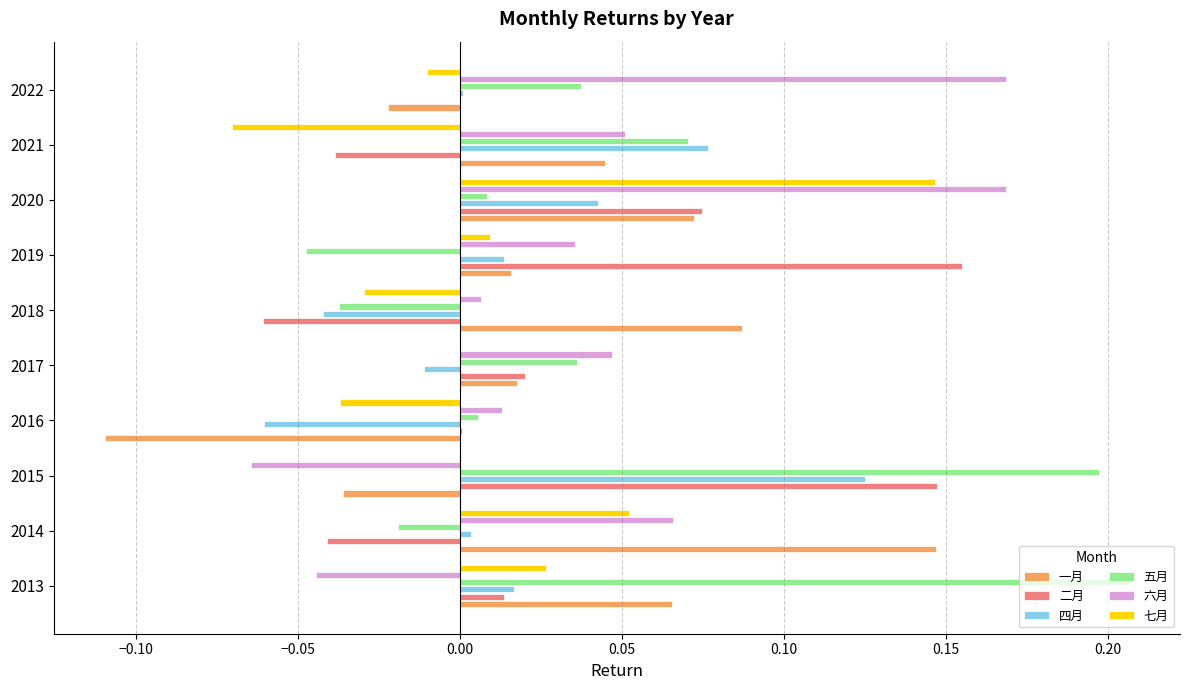

At which category does the chart reach its peak across all series?

2013